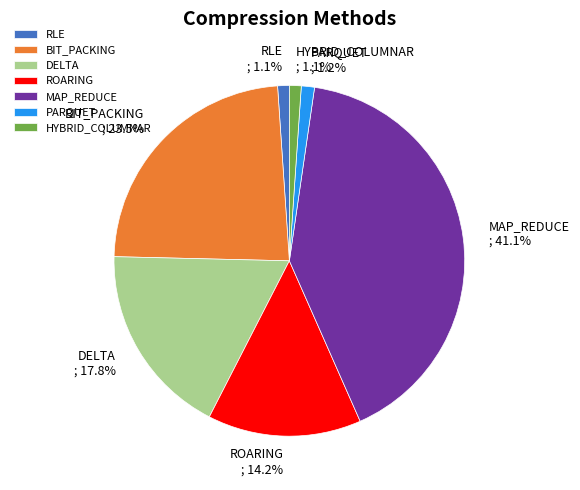

To the nearest percent, what portion does DELTA represent?

18%